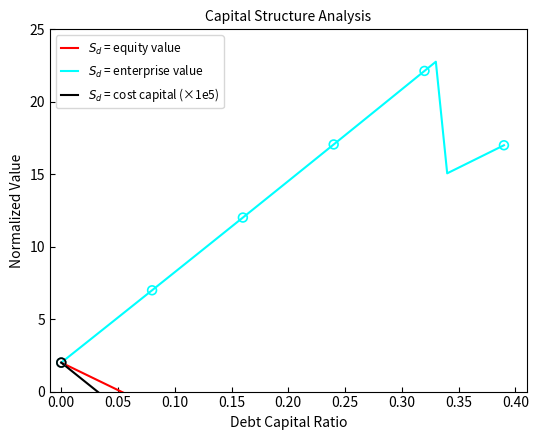

Which series contains the highest Y value?

$S_d$ = enterprise value